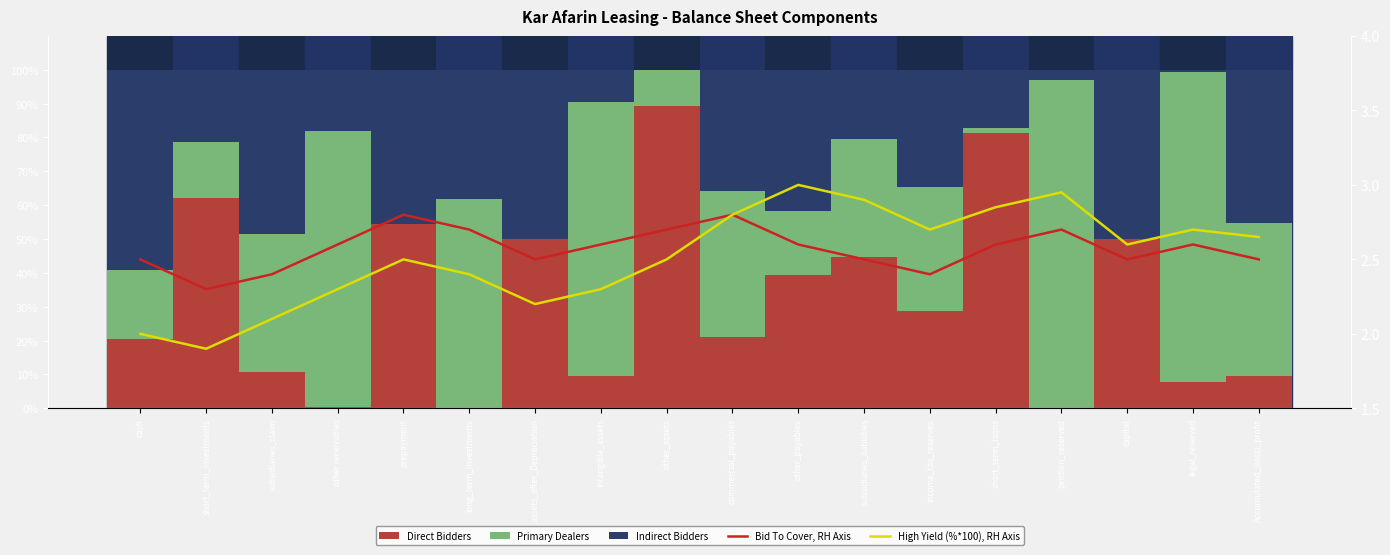

Does the chart contain stacked bars?

No